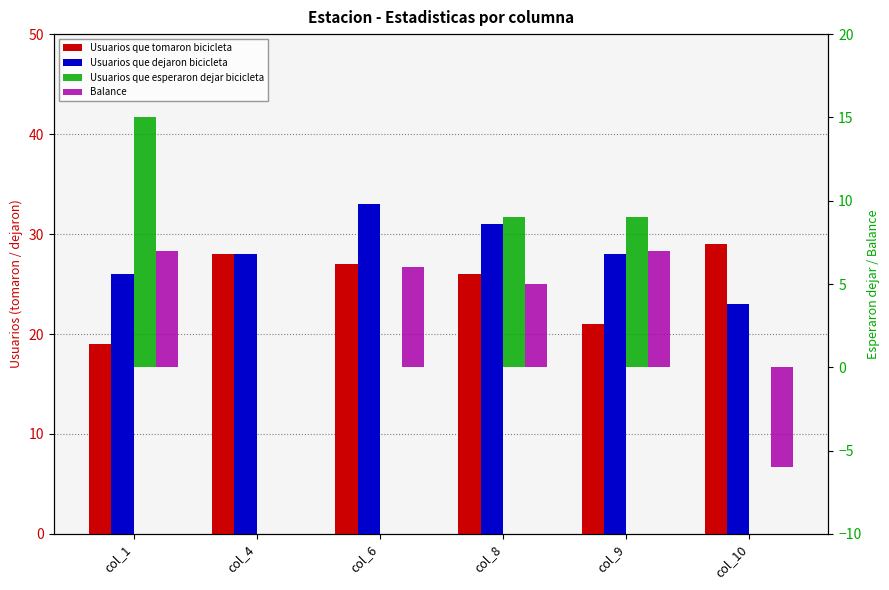

Between col_10 and col_6, which is larger?

col_10